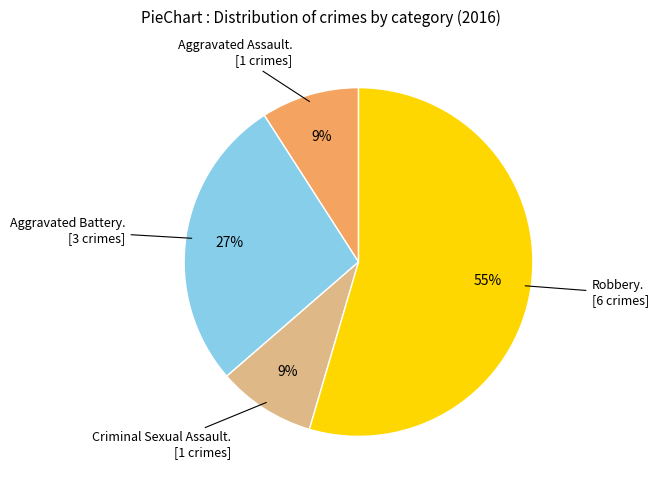

To the nearest percent, what is the average slice percentage?

25%